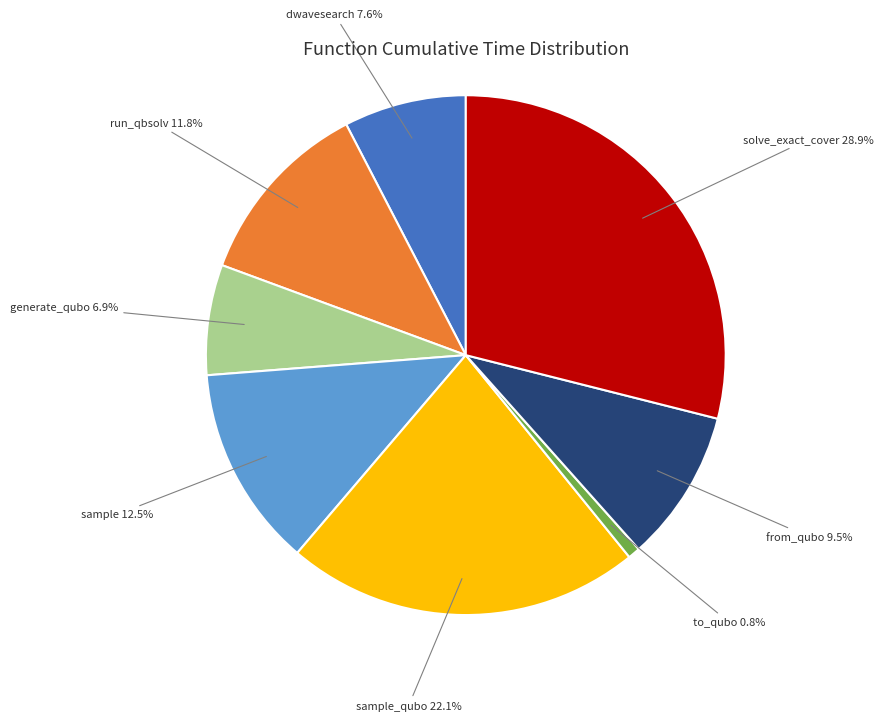

Does to_qubo account for over 50% of the chart?

No